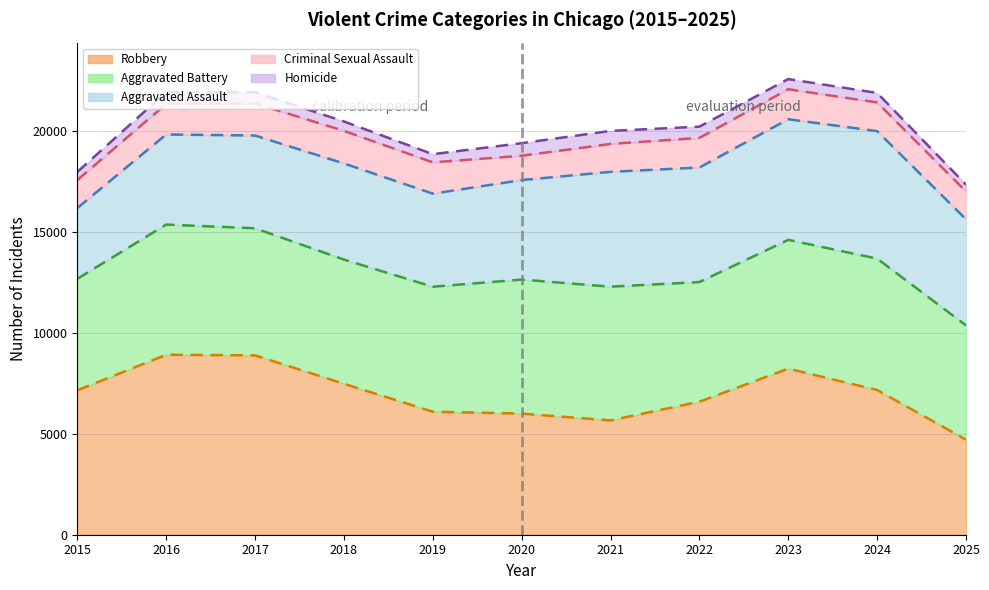

True or false: Robbery (line) and Criminal Sexual Assault (line) cross at least once.

False